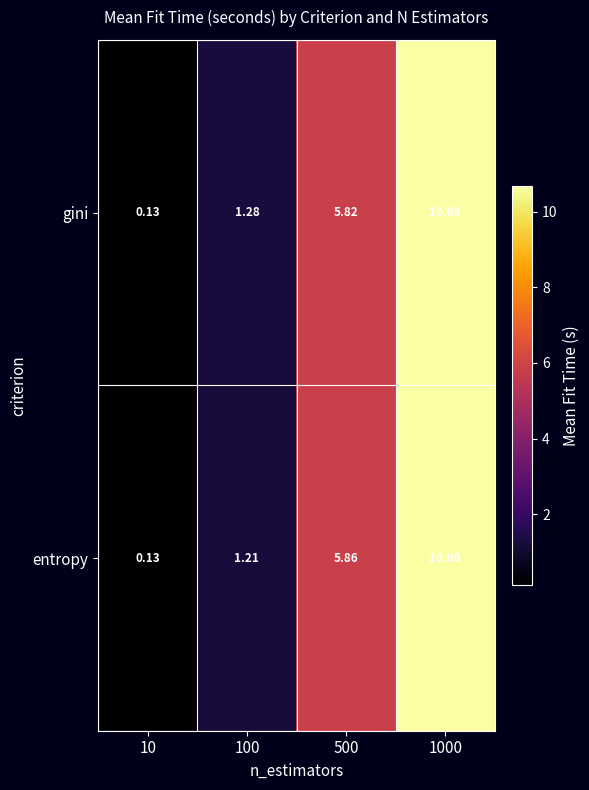

List the series in order of their peak value, lowest first.

entropy, gini